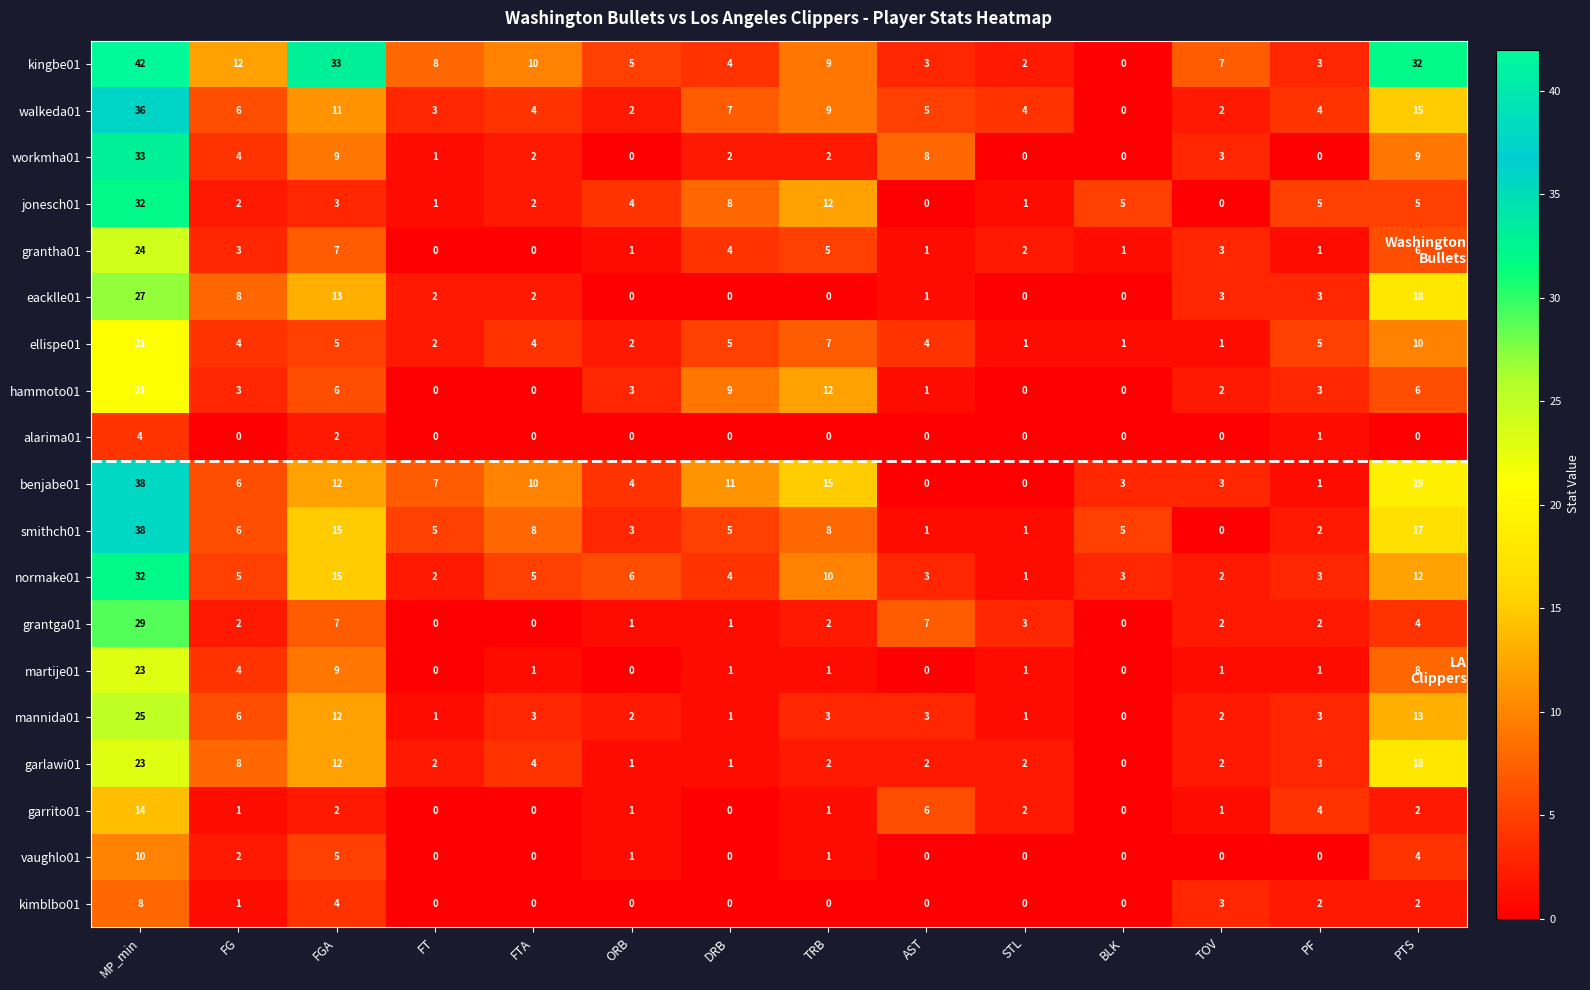

Is the value of garrito01 at DRB greater than the value of martije01 at FTA?

No